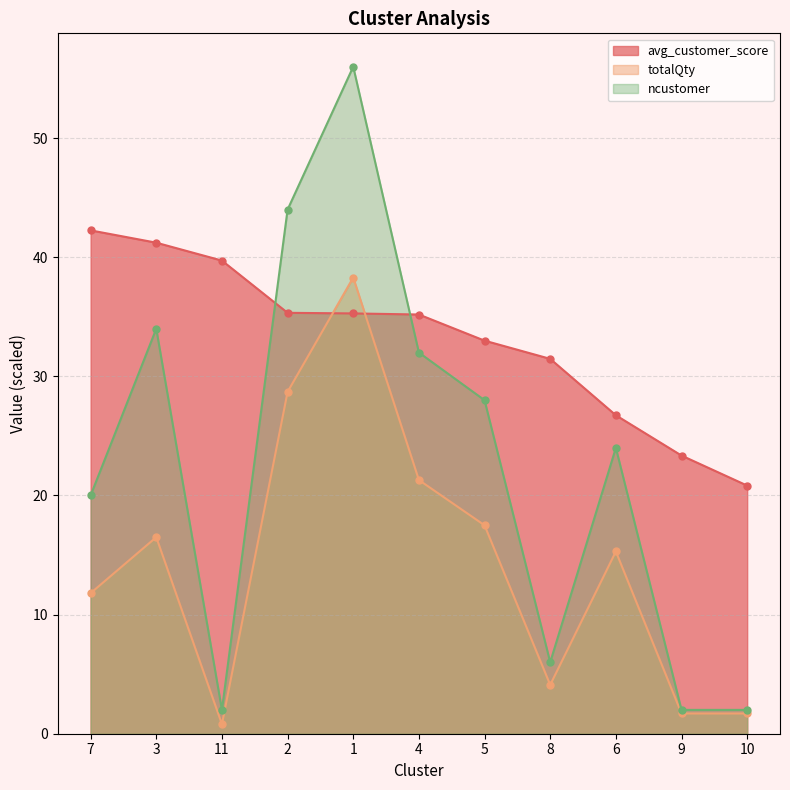

At which category is the sum across all series the highest?

1